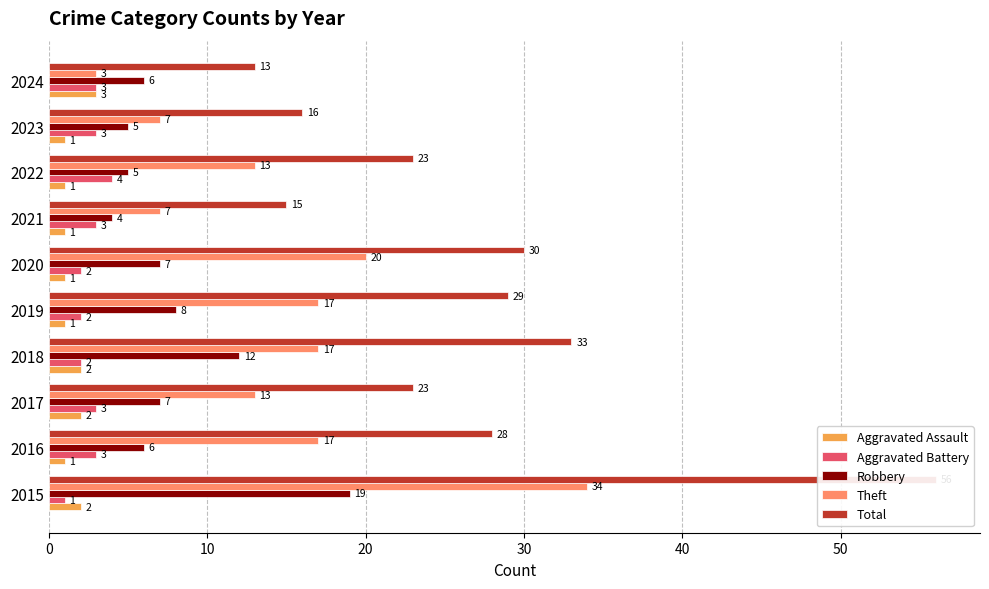

Does the chart contain stacked bars?

No